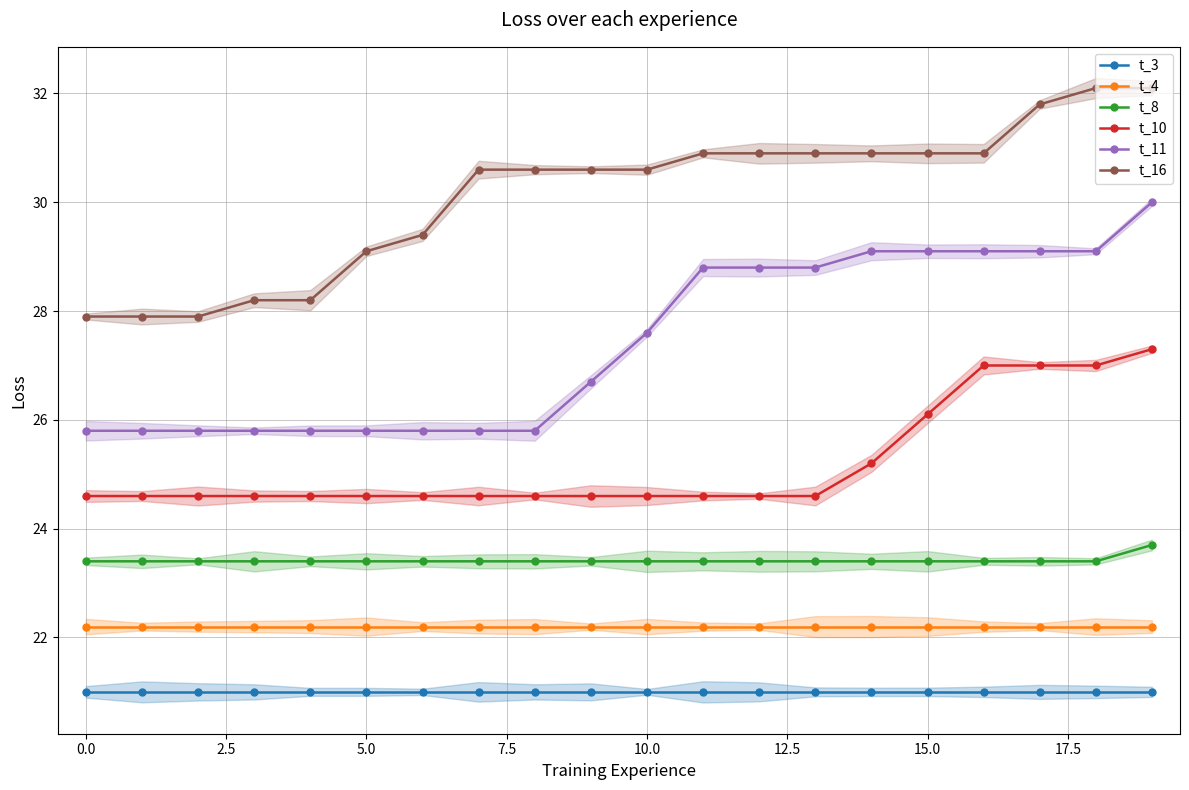

What is the minimum value for t_10?

24.6